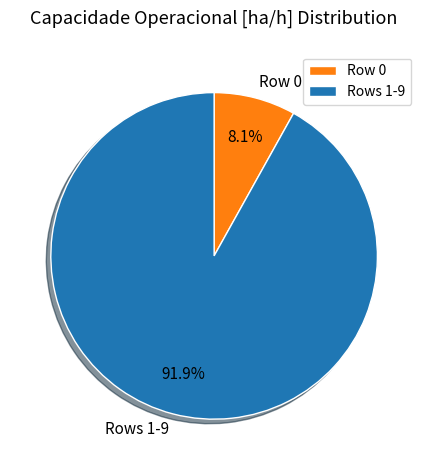

Which category has the biggest portion of the pie?

Rows 1-9